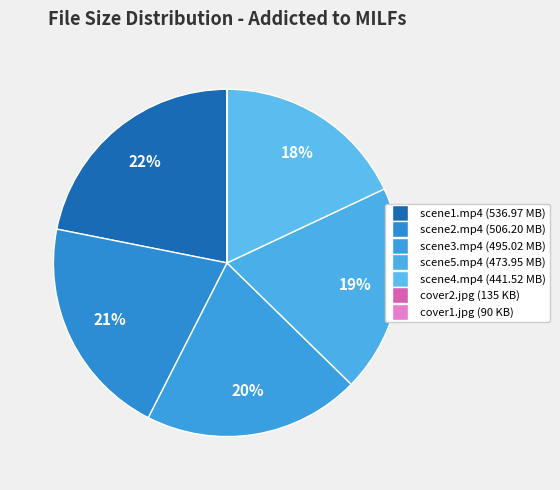

Rank the categories by value from highest to lowest.

scene1.mp4, scene2.mp4, scene3.mp4, scene5.mp4, scene4.mp4, cover2.jpg, cover1.jpg